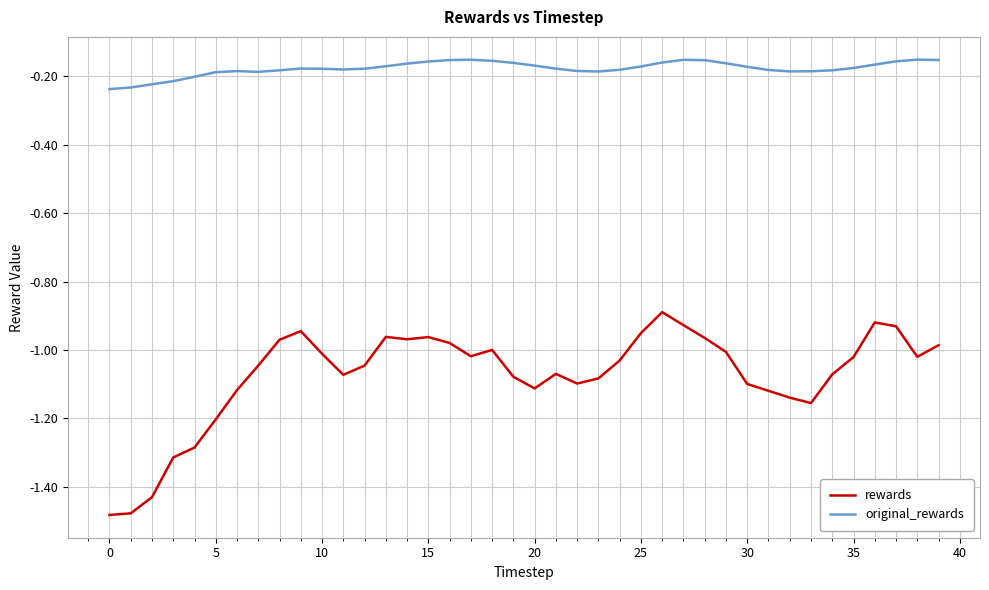

True or false: original_rewards and rewards cross at least once.

False